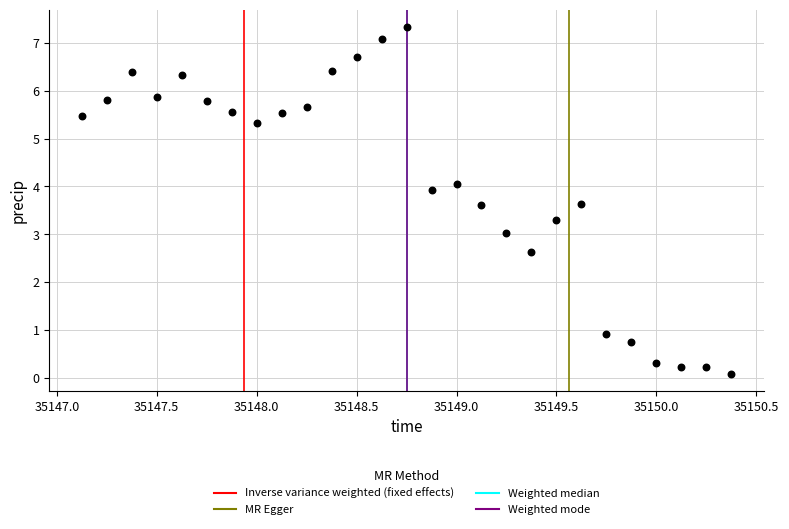

What is the range of Y values (max minus min)?

7.2